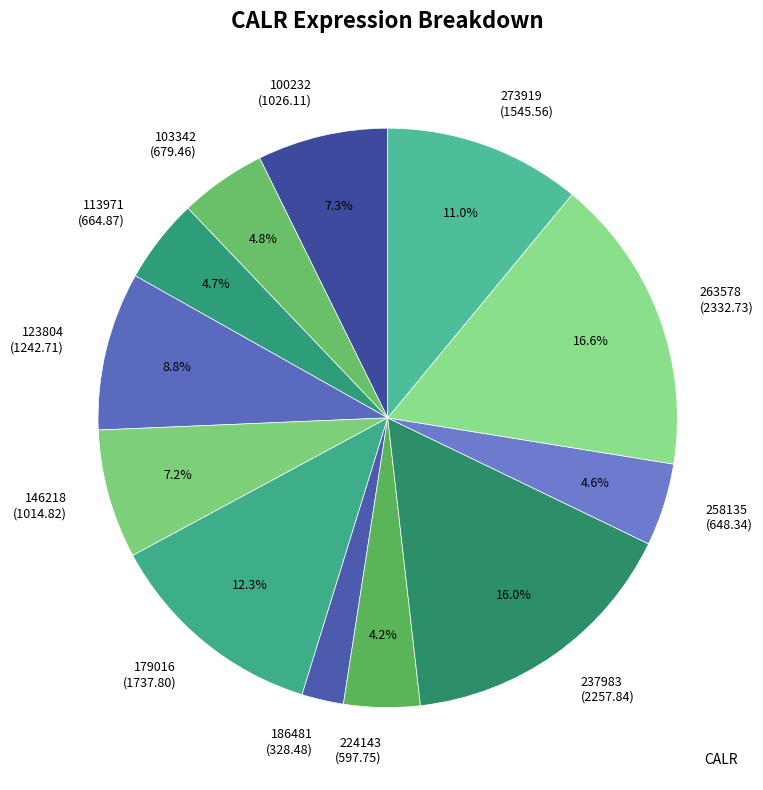

What is the ratio of the value at 113971 to the value at 179016?

0.4